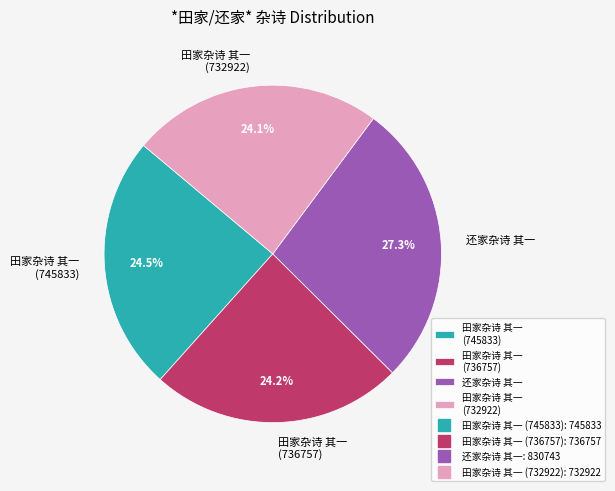

To the nearest percent, what percentage of the pie is 田家杂诗 其一 (736757)?

24%